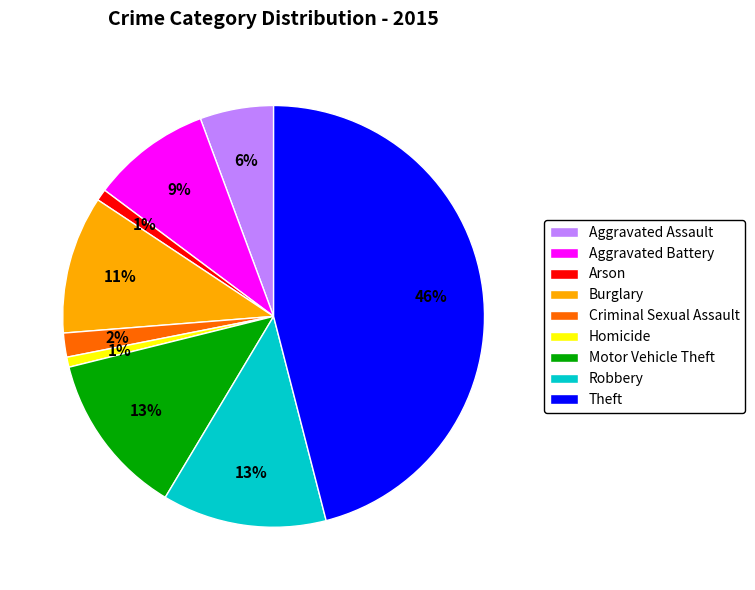

How many segments does this pie chart have?

9